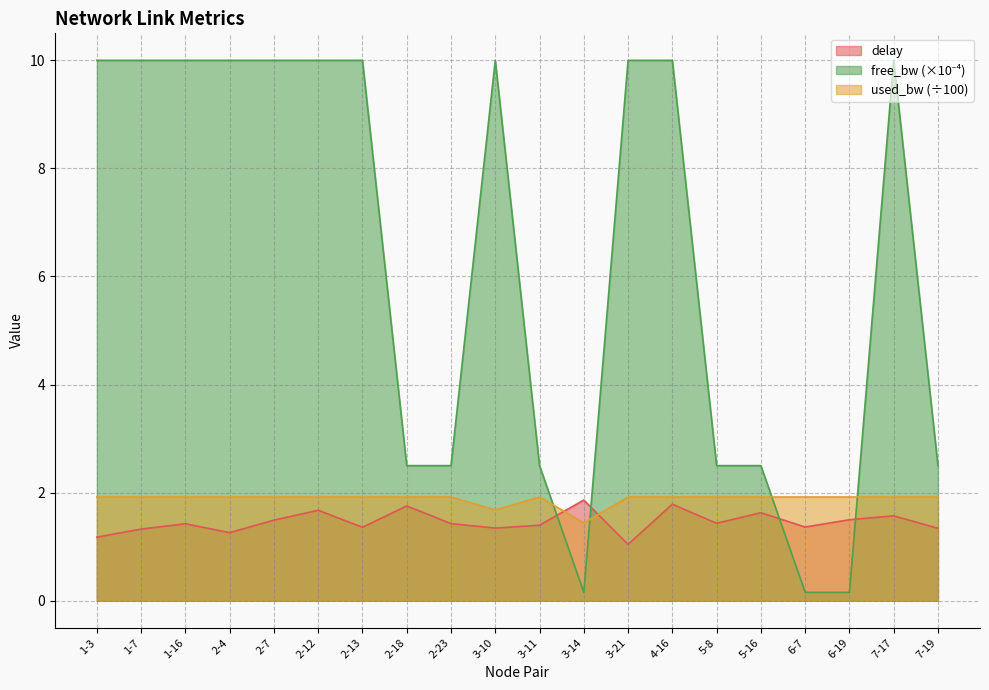

How many interior local peaks does the delay series have?

7